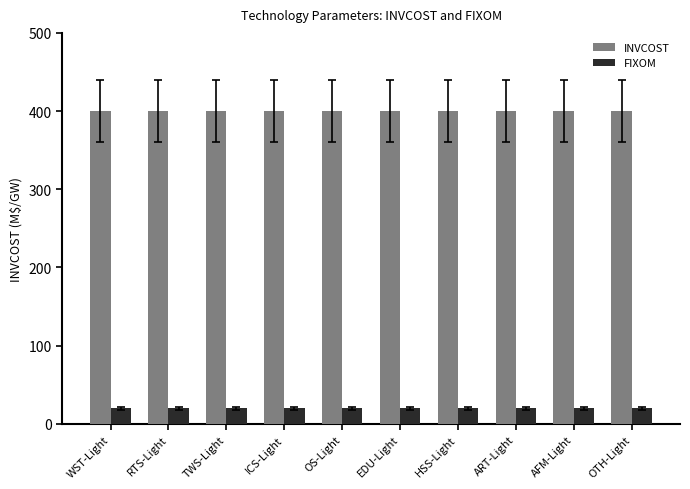

What are all the series names shown in the legend?

INVCOST, FIXOM